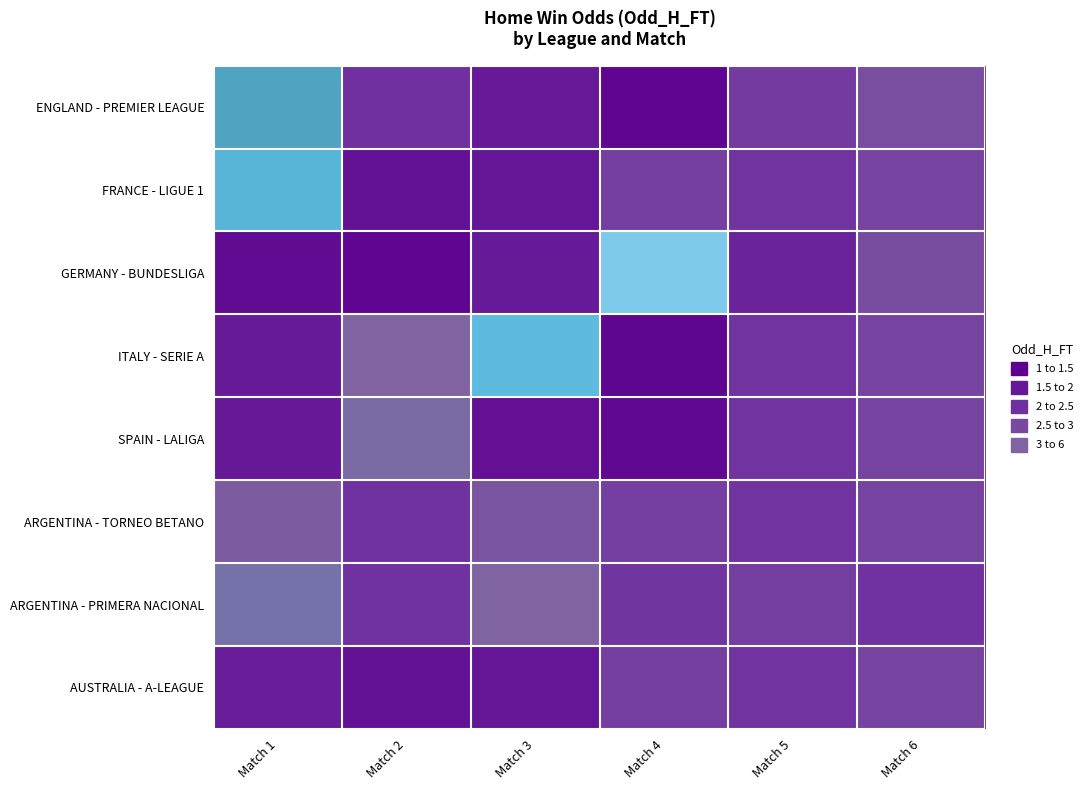

Reading right to left, extract all data points from this chart.

ENGLAND - PREMIER LEAGUE: Match 6=2.6	Match 5=2.2	Match 4=1.1	Match 3=1.5	Match 2=2.0	Match 1=3.9
FRANCE - LIGUE 1: Match 6=2.4	Match 5=2.1	Match 4=2.3	Match 3=1.5	Match 2=1.4	Match 1=4.5
GERMANY - BUNDESLIGA: Match 6=2.5	Match 5=1.8	Match 4=5.8	Match 3=1.6	Match 2=1.1	Match 1=1.3
ITALY - SERIE A: Match 6=2.4	Match 5=2.1	Match 4=1.1	Match 3=4.8	Match 2=3.0	Match 1=1.6
SPAIN - LALIGA: Match 6=2.4	Match 5=2.1	Match 4=1.2	Match 3=1.4	Match 2=3.1	Match 1=1.5
ARGENTINA - TORNEO BETANO: Match 6=2.4	Match 5=2.1	Match 4=2.3	Match 3=2.7	Match 2=2.0	Match 1=2.9
ARGENTINA - PRIMERA NACIONAL: Match 6=2.0	Match 5=2.2	Match 4=2.1	Match 3=3.0	Match 2=2.0	Match 1=3.2
AUSTRALIA - A-LEAGUE: Match 6=2.4	Match 5=2.1	Match 4=2.3	Match 3=1.5	Match 2=1.4	Match 1=1.6